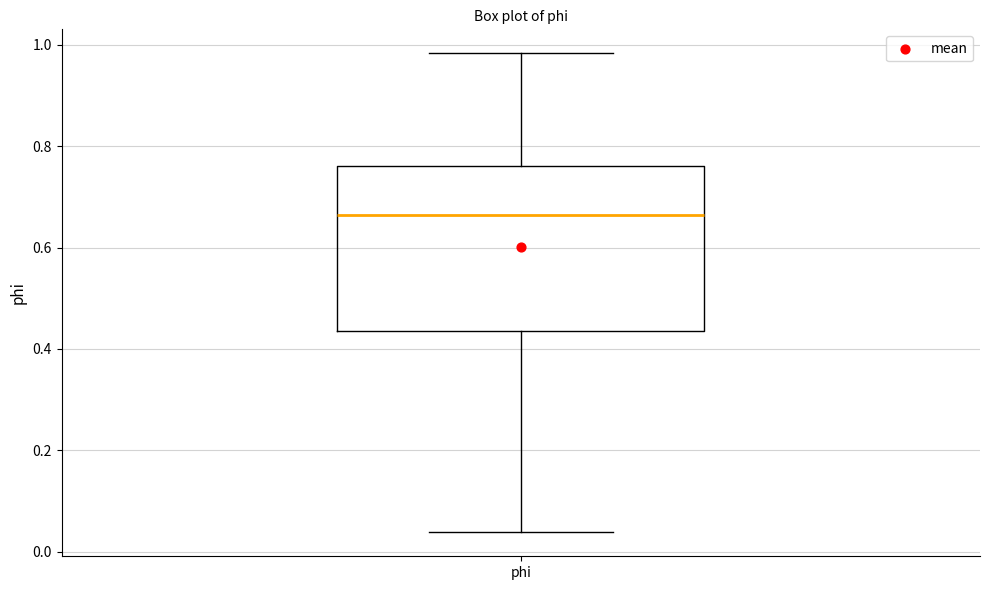

Where is the upper edge of the box for phi on the y-axis? The values are not printed on the chart, so give them approximately, as read against the axis.

0.76